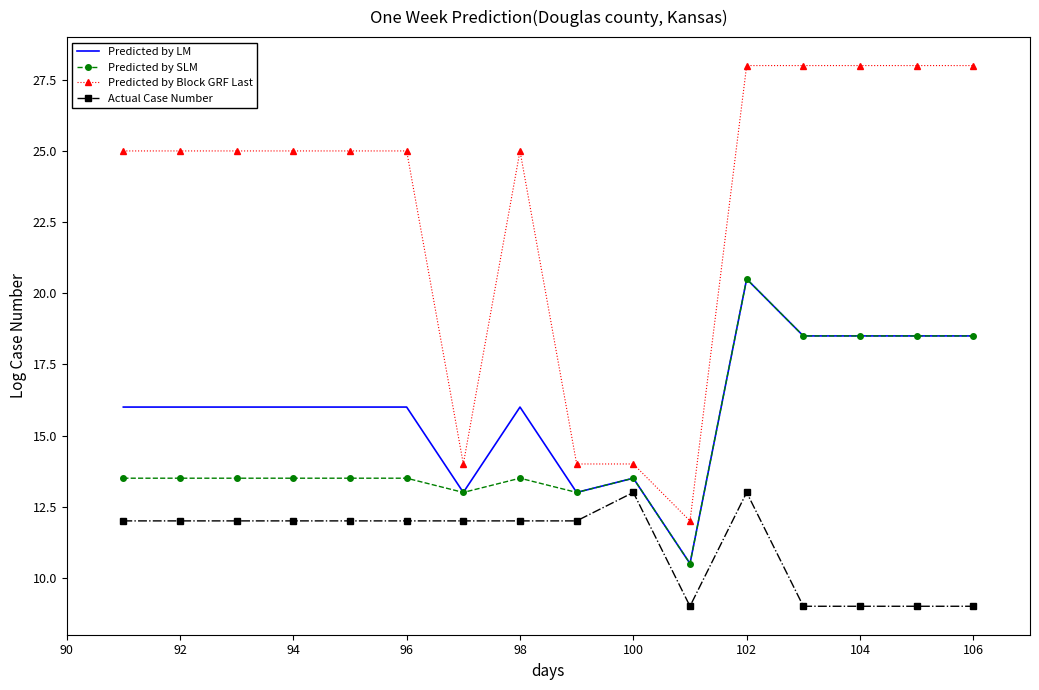

What is the maximum value for Predicted by SLM?

20.5